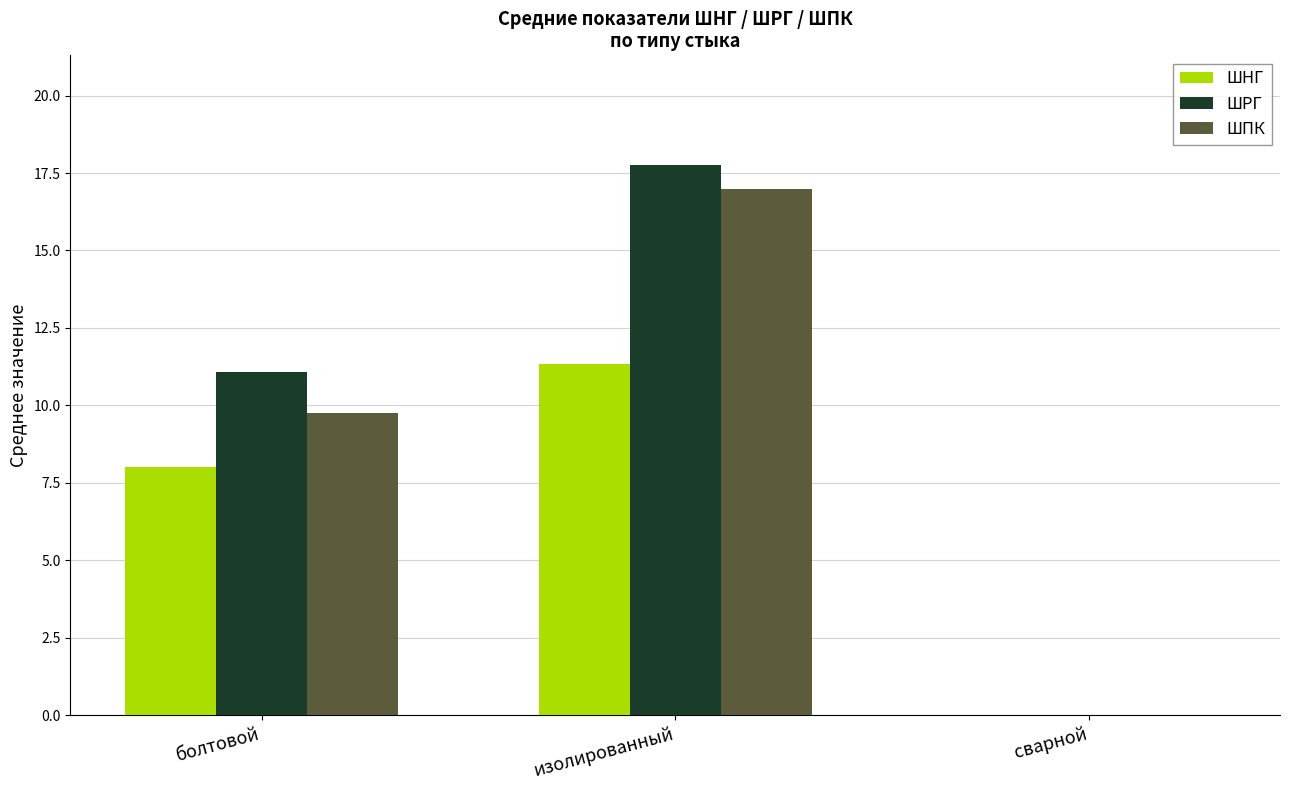

How many ШПК values are between 0 and 17?

3